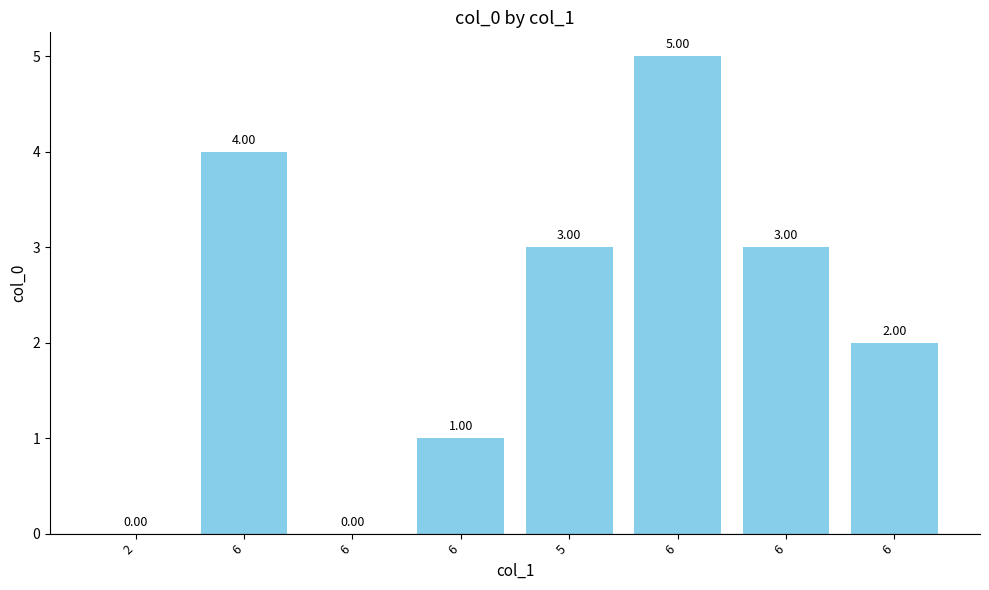

What is the label of the 5th bar from the right?

6